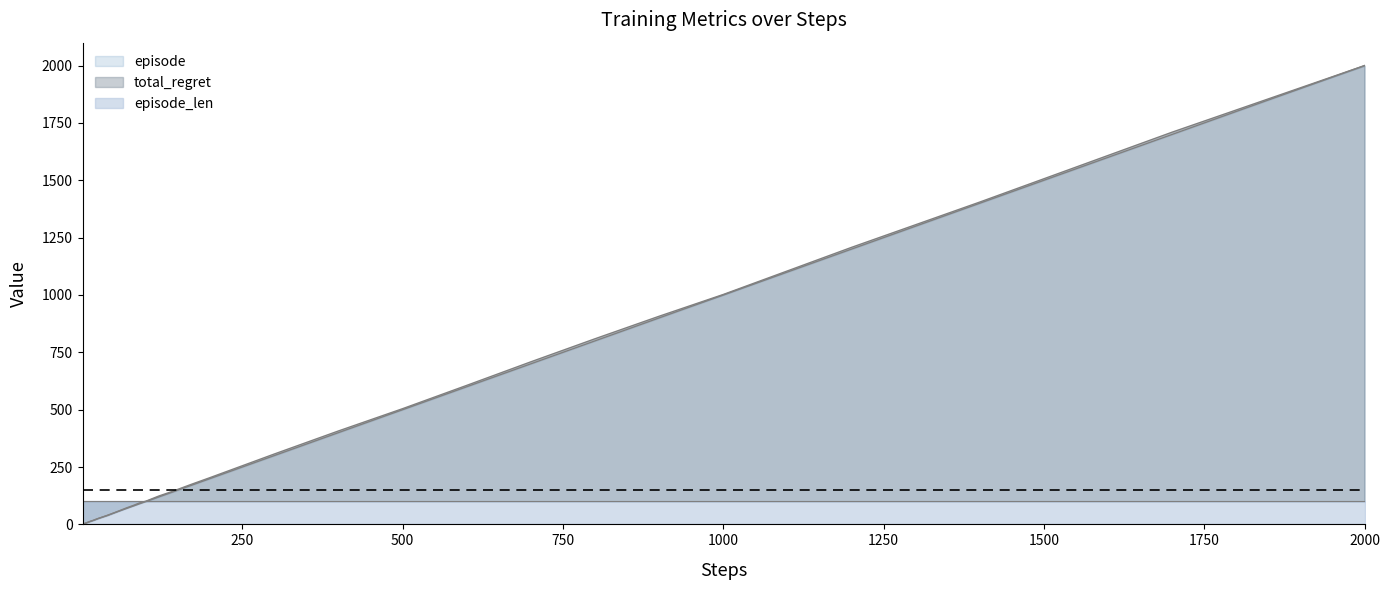

True or false: total_regret has more than 2 interior local peaks.

False